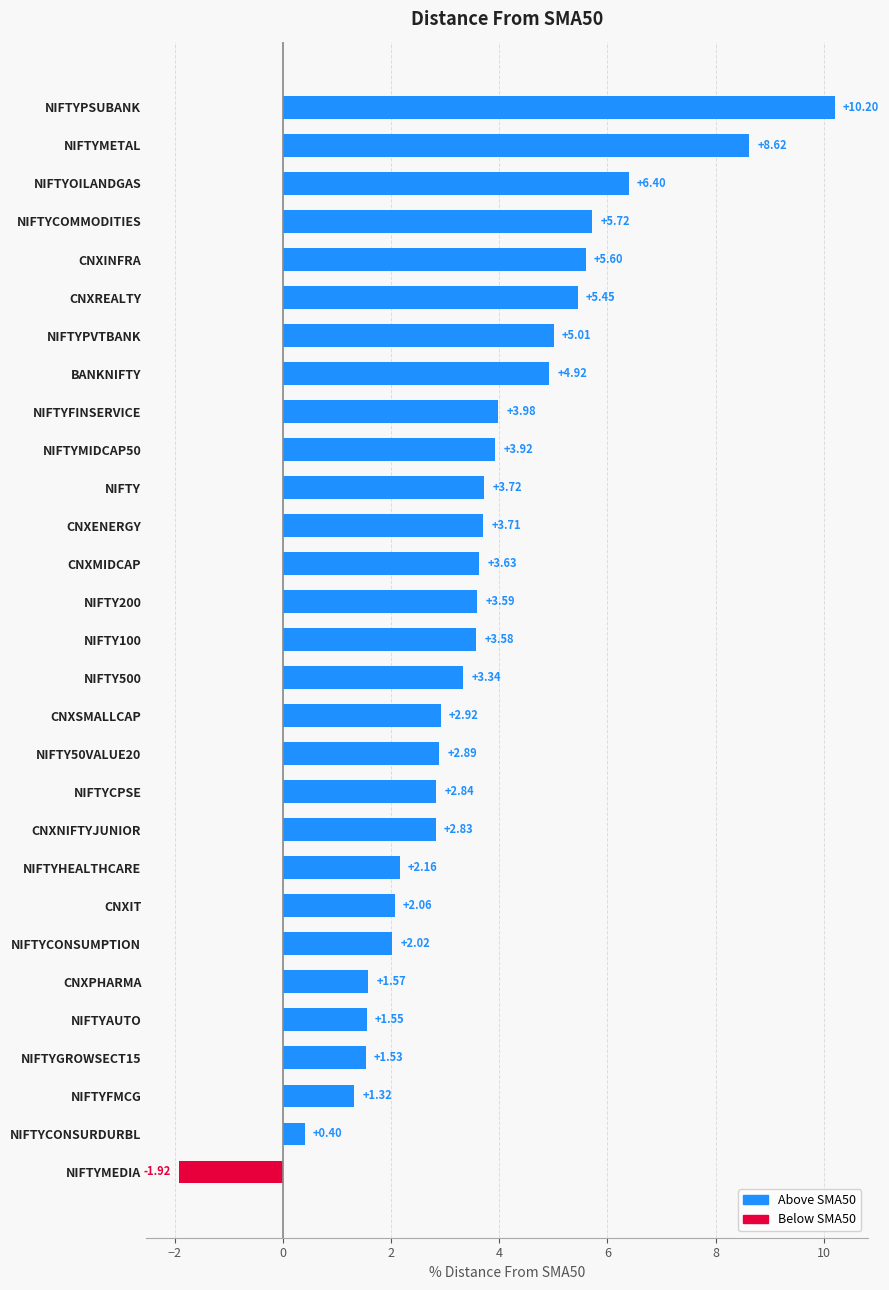

How many data points are above 3?

16